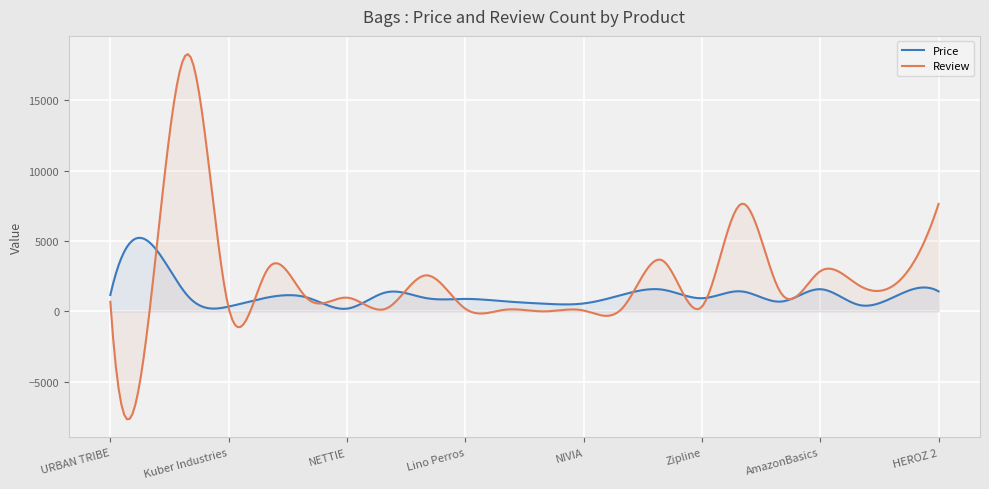

Which series has the largest range (max minus min)?

Review